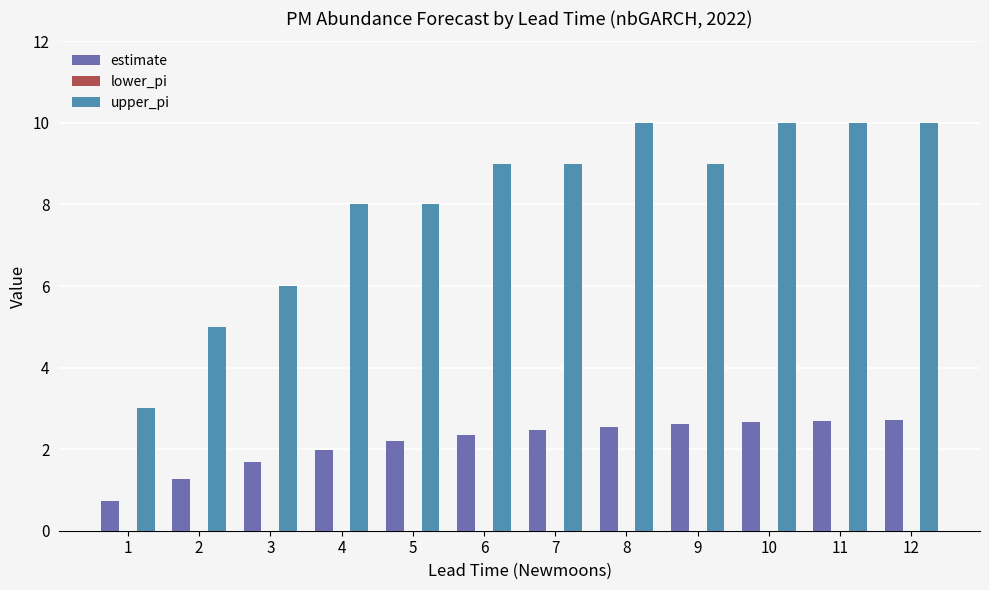

Count the number of categories in the chart.

12